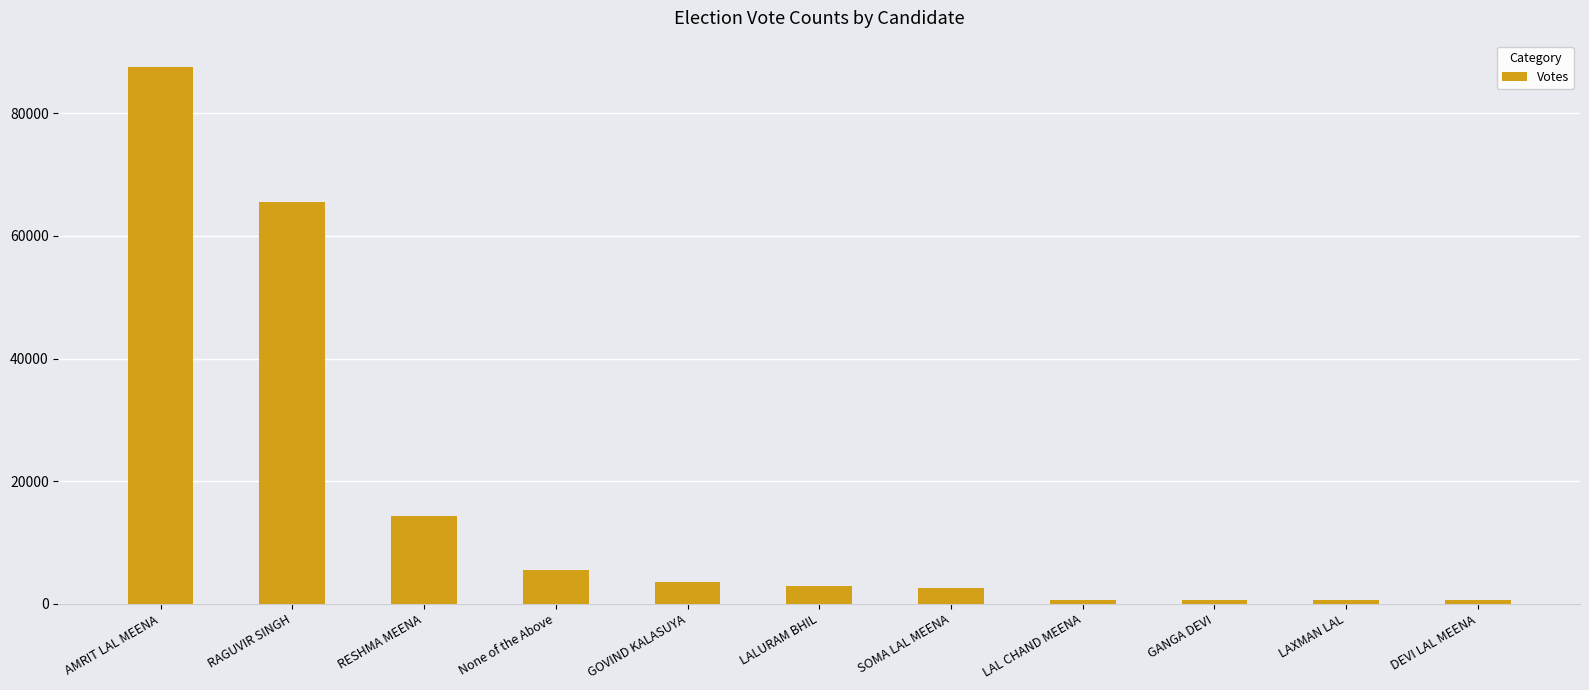

Is it true that the value at RAGUVIR SINGH is 88495?

False